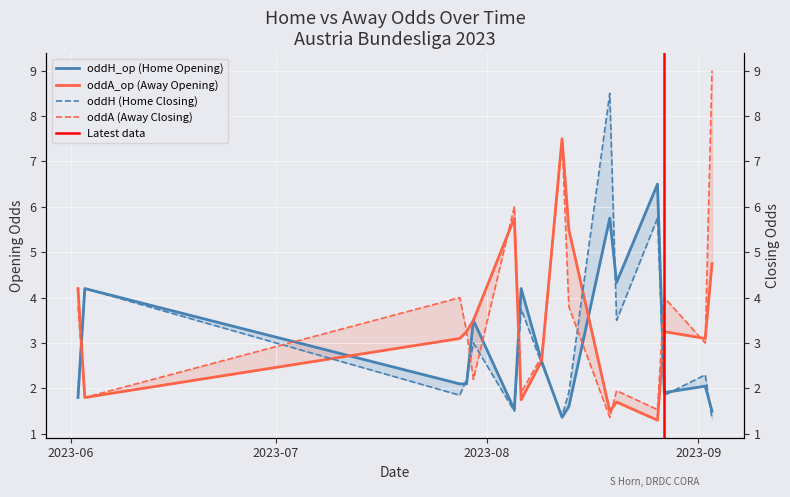

Is the value of oddH_op at oddH_op greater than the value of oddA at oddA_op?

No